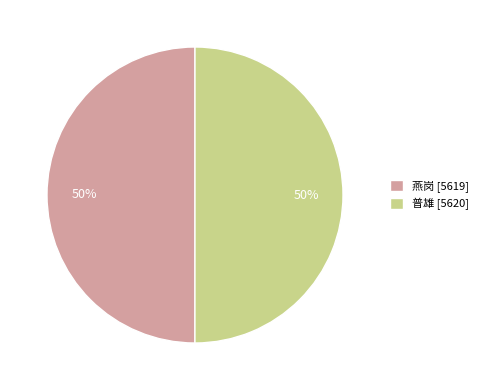

The 燕岗 [5619] slice represents 50% of the pie. True or false?

True